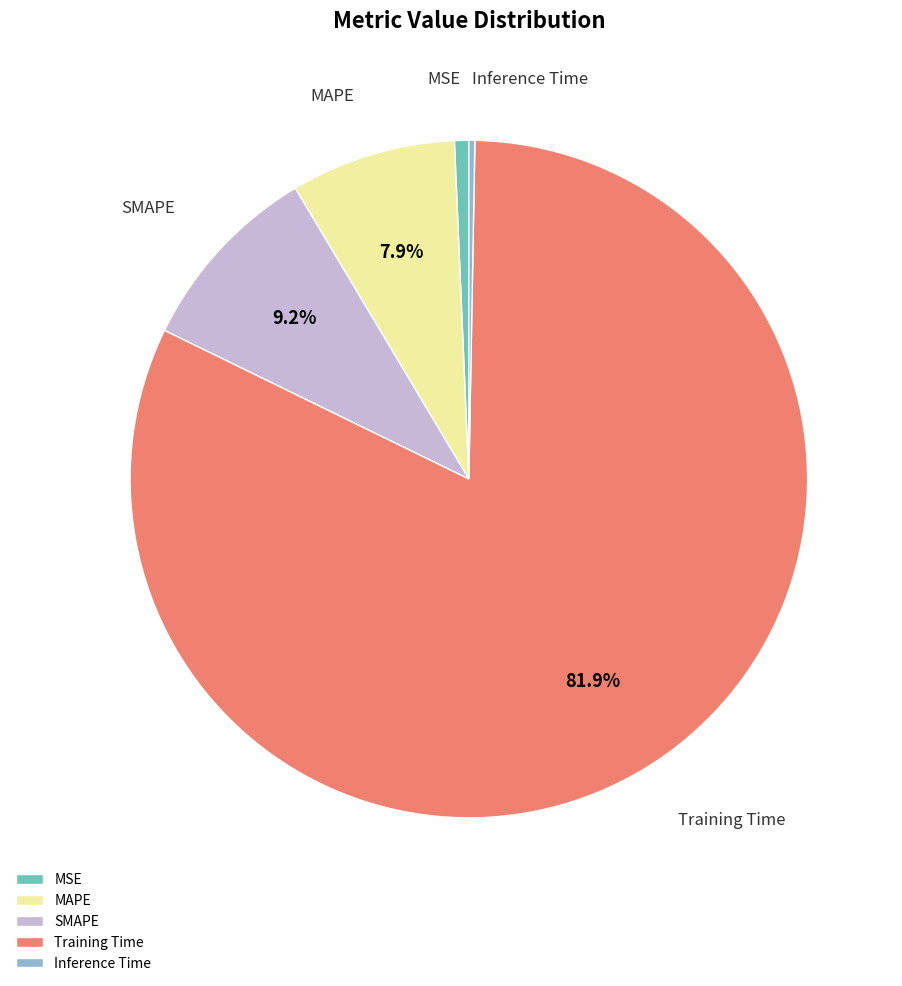

To the nearest percent, what percentage of the pie is MSE?

1%